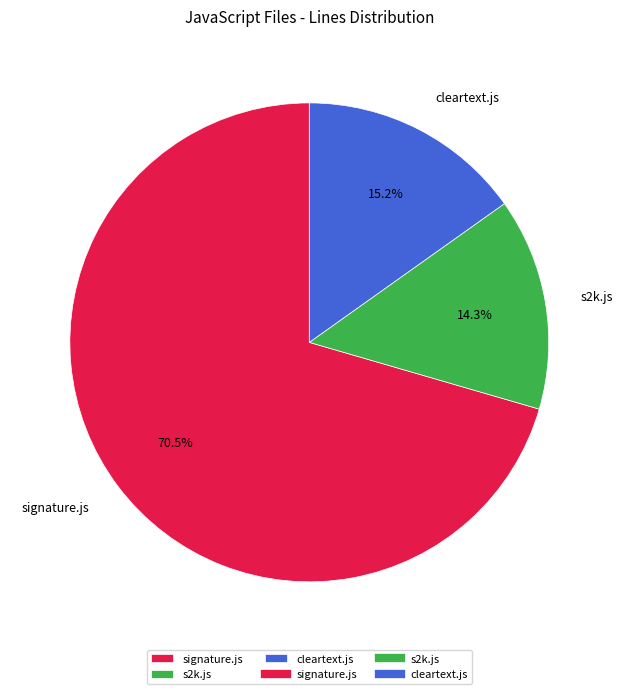

Approximately how many times larger is the value at cleartext.js compared to signature.js?

0.2